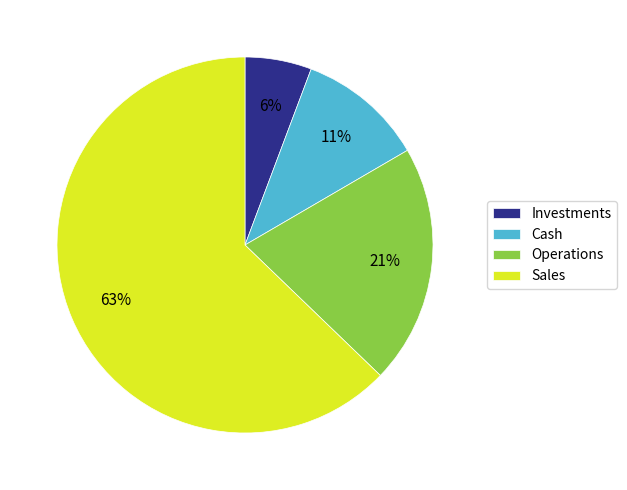

Rank the categories by value from lowest to highest.

Investments, Cash, Operations, Sales